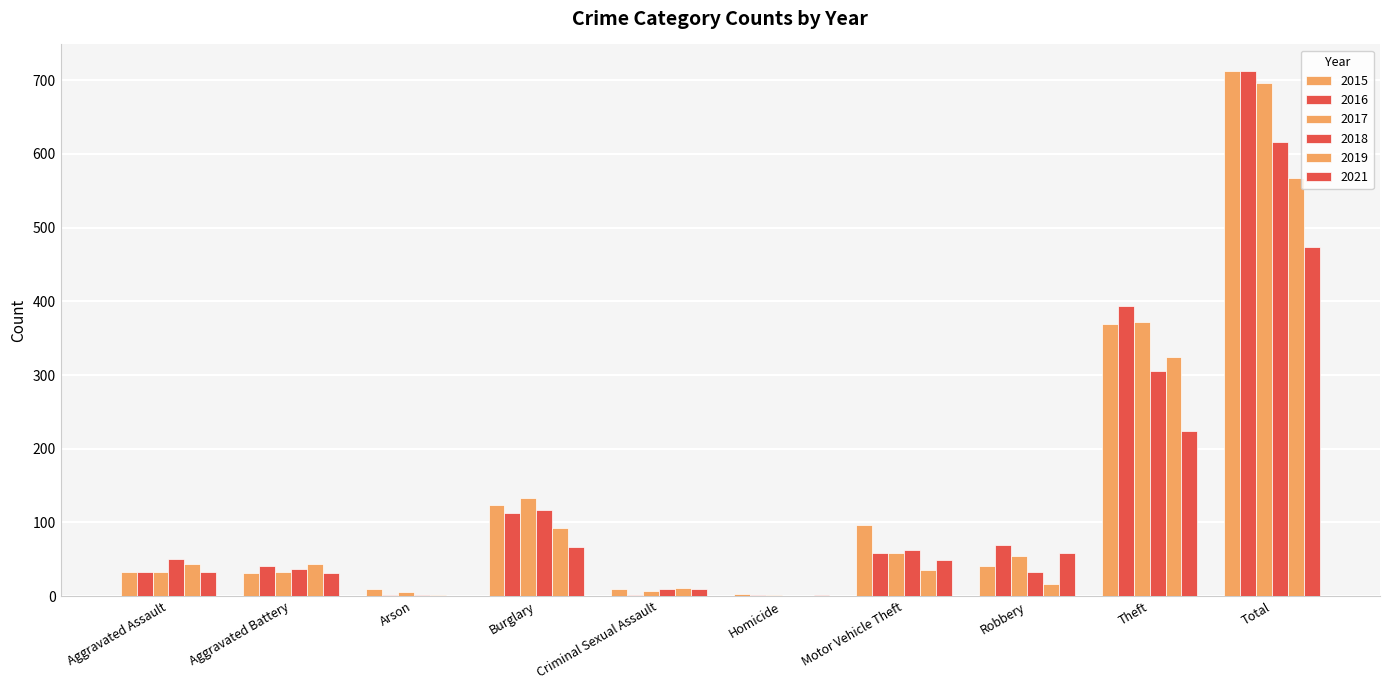

Does the chart contain stacked bars?

No